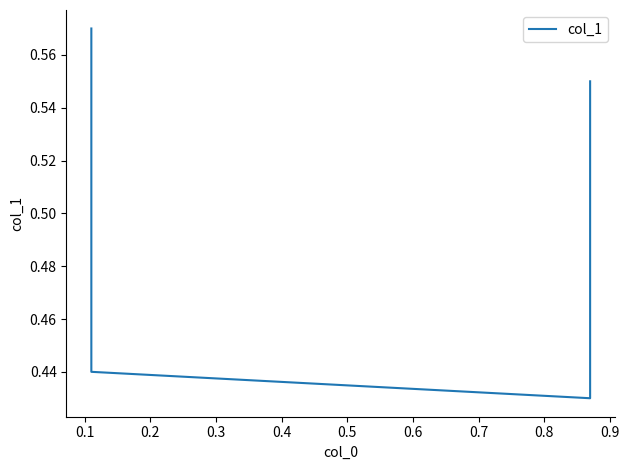

How many categories are shown in the chart?

4